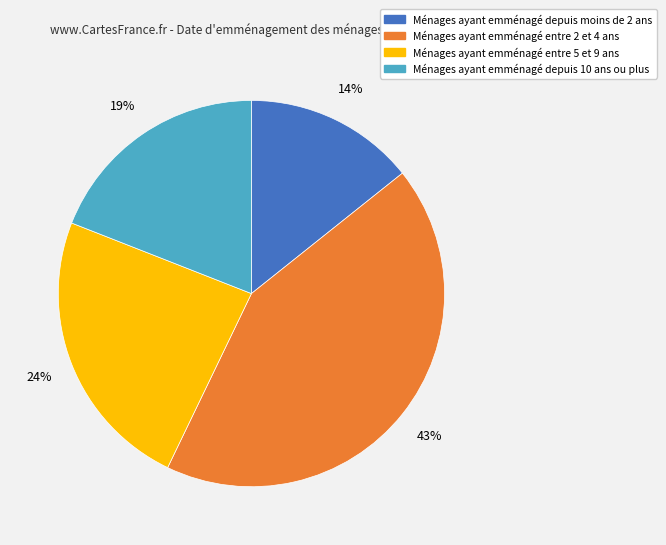

How many segments does this pie chart have?

4